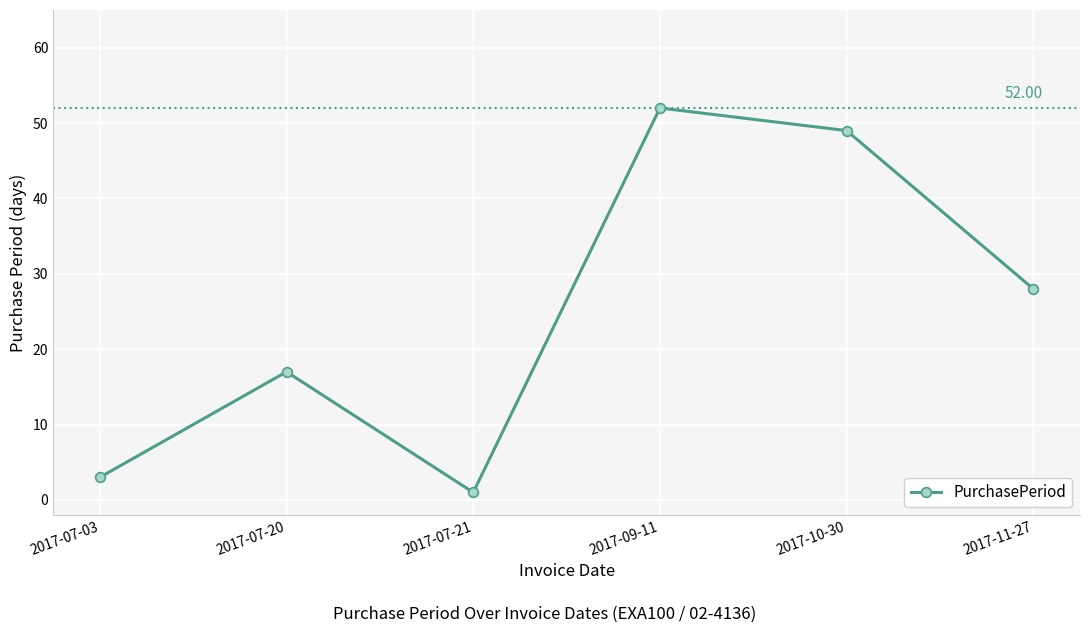

True or false: there are more than 0 points higher than both neighbors.

True